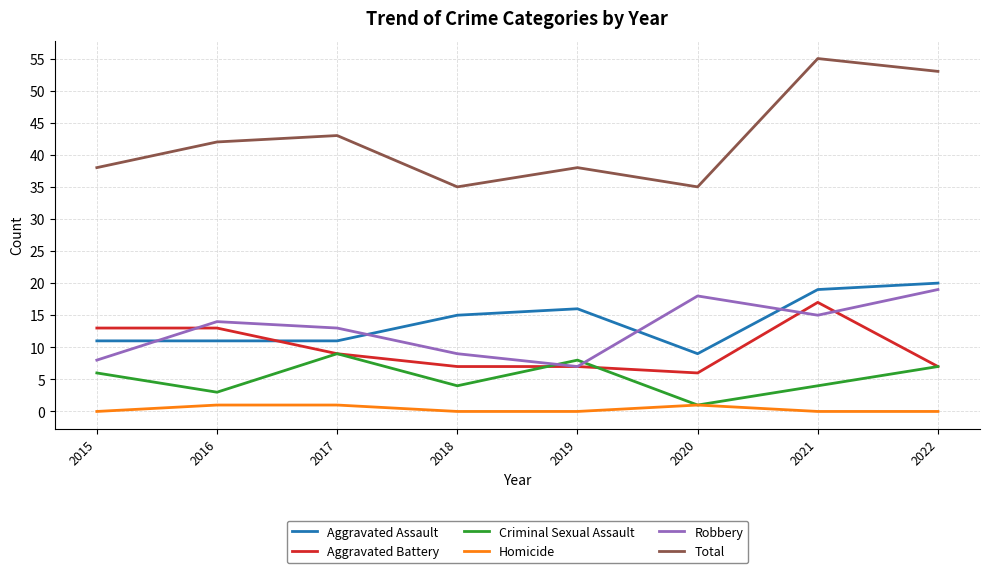

True or false: Robbery has a value of 15 at 2021.

True